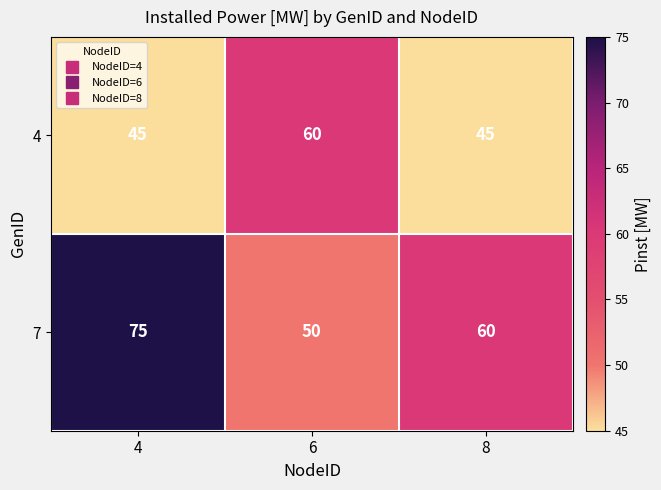

The value of 4 at 6 is 90. True or false?

False